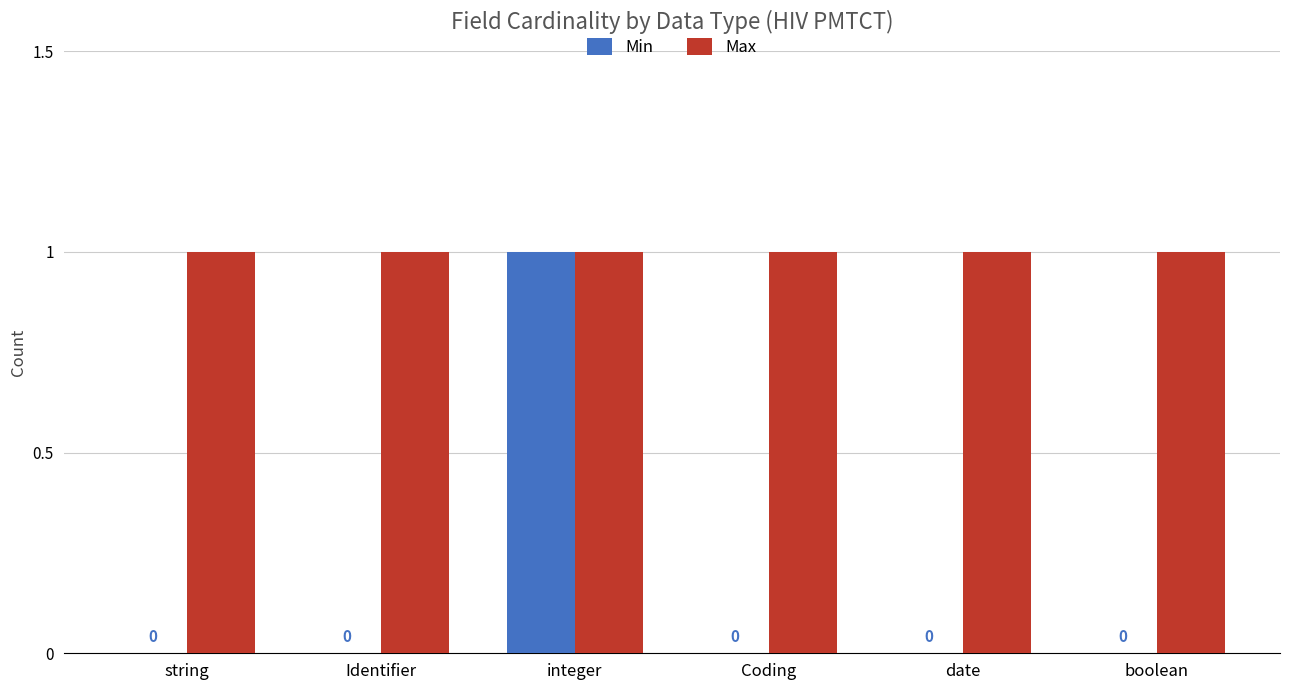

How many Min values are between 0 and 1?

6